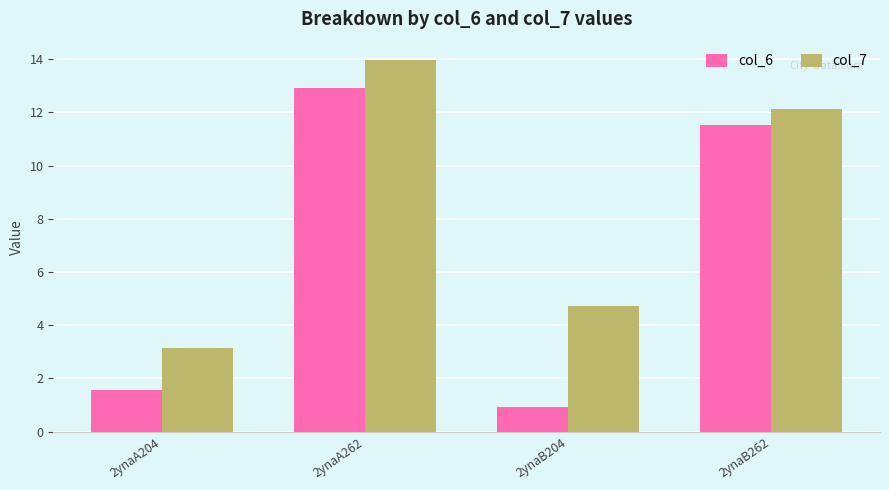

At how many categories does at least one series exceed 9?

2